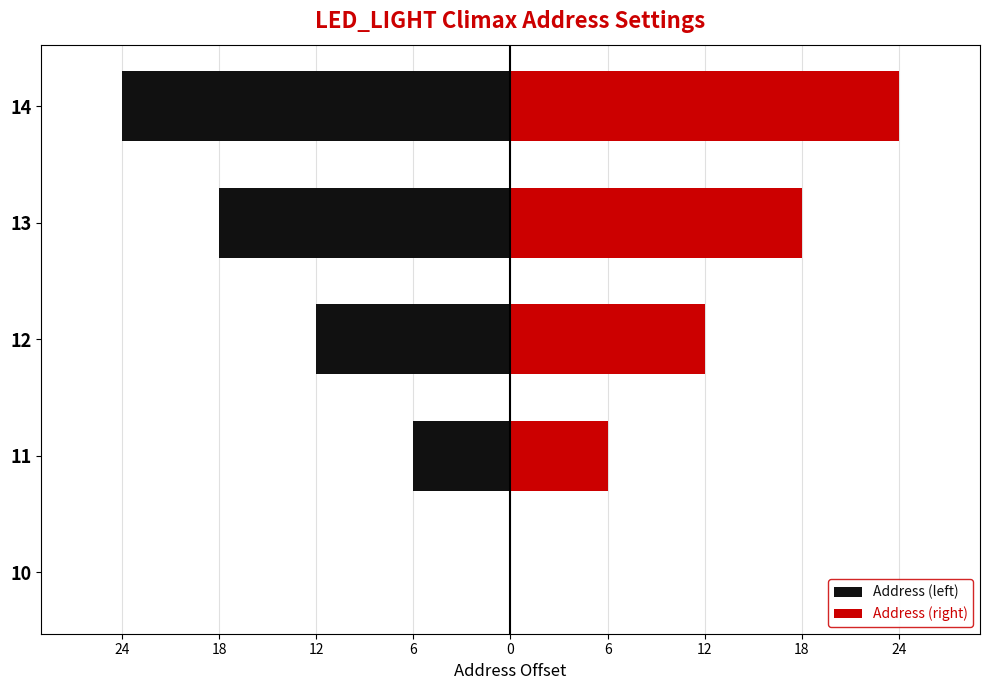

How many categories are shown in the chart?

5